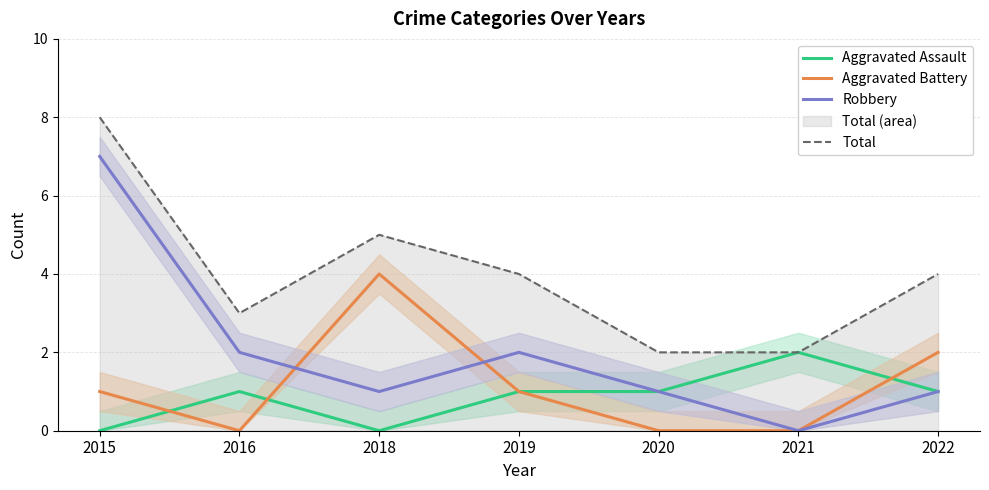

How many values in the Robbery series exceed 1?

3